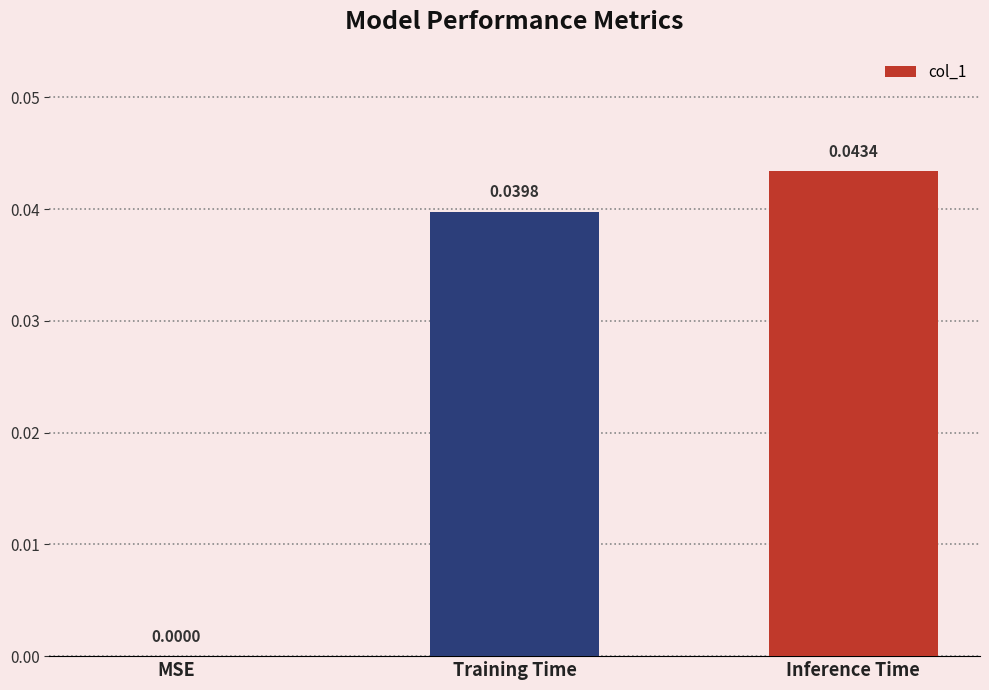

At which label is the value closest to 0?

MSE